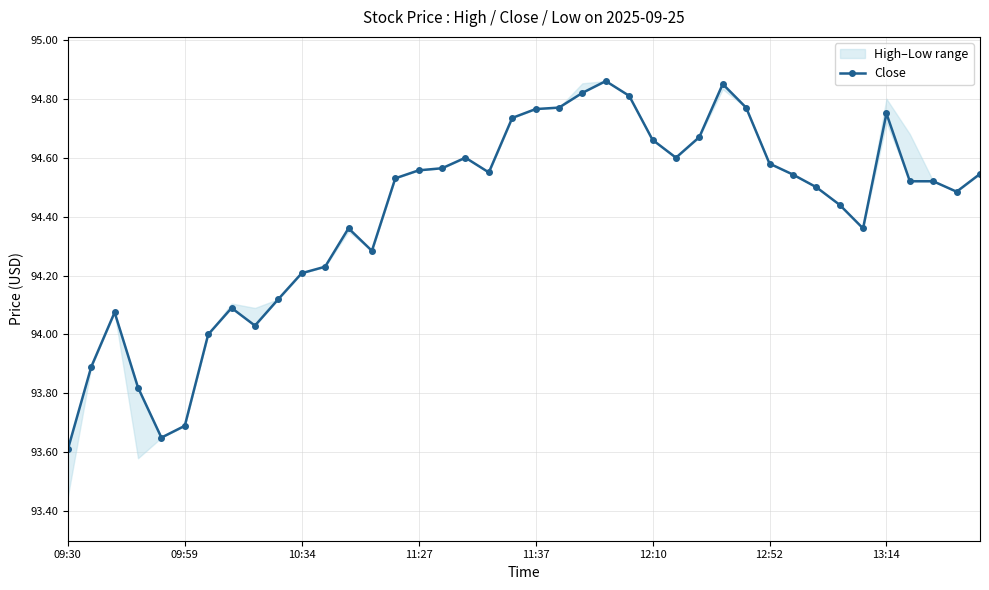

Reading left to right, what are all the values shown in this chart?

93.6	93.9	94.1	93.8	93.7	93.7	94.0	94.1	94.0	94.1	94.2	94.2	94.4	94.3	94.5	94.6	94.6	94.6	94.6	94.7	94.8	94.8	94.8	94.9	94.8	94.7	94.6	94.7	94.8	94.8	94.6	94.5	94.5	94.4	94.4	94.8	94.5	94.5	94.5	94.5